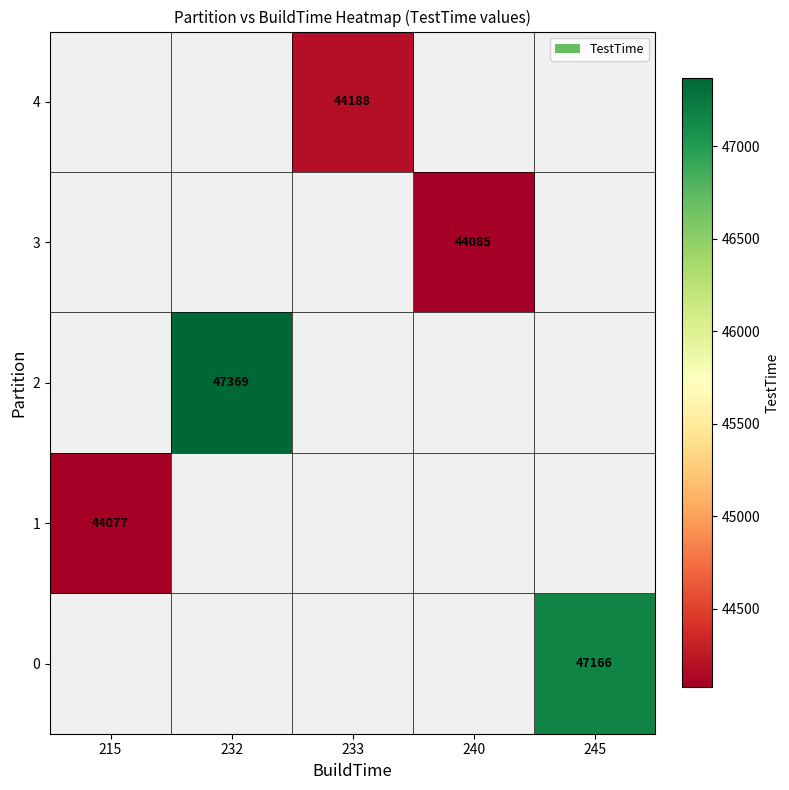

The 0 series shows 47166 at 245. True or false?

True